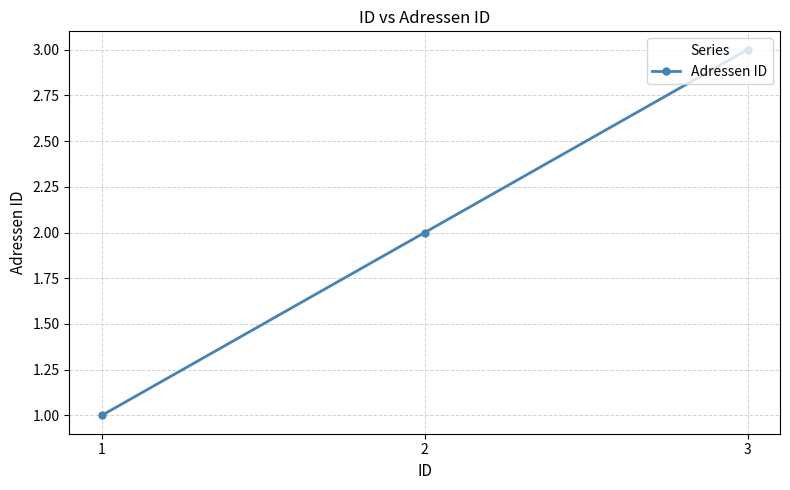

The value at 2 is 1. True or false?

False